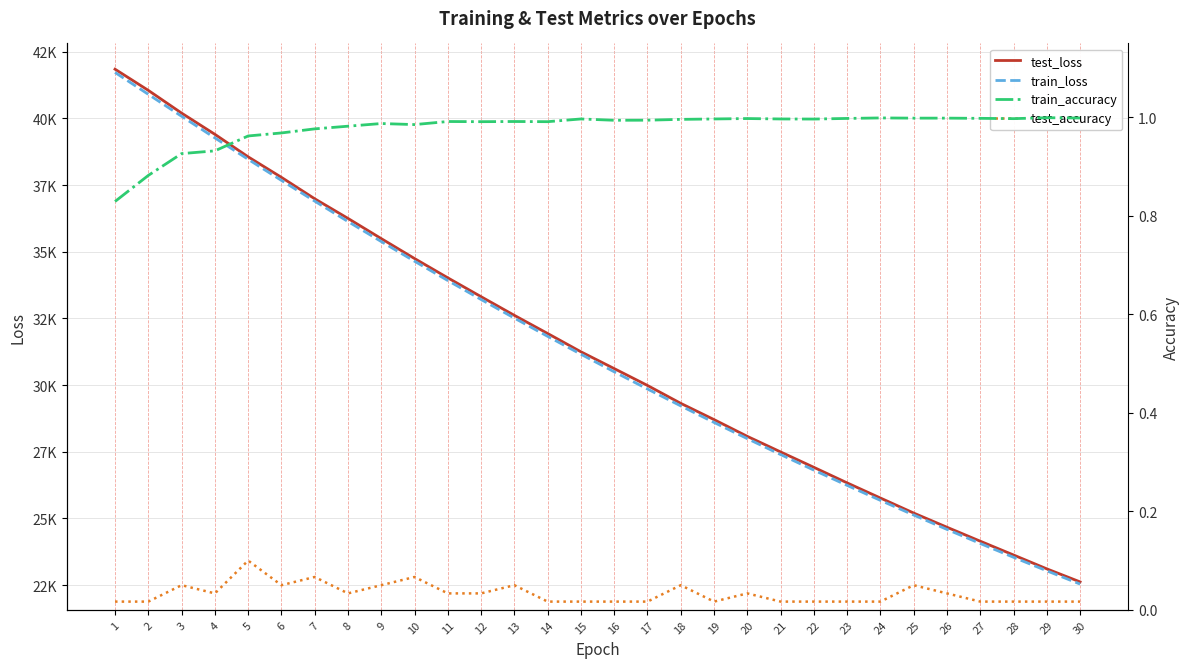

Reading left to right, what are all the values shown in this chart?

test_loss: 1=41843.6	2=41049.5	3=40197.4	4=39402.2	5=38558.2	6=37788.8	7=36985.8	8=36249.7	9=35491.8	10=34745.2	11=34021.6	12=33314.3	13=32614.6	14=31935.1	15=31249.0	16=30619.3	17=29986.6	18=29315.5	19=28706.8	20=28078.3	21=27494.9	22=26917.3	23=26333.9	24=25766.8	25=25203.2	26=24671.4	27=24148.2	28=23631.0	29=23111.2	30=22622.5
train_loss: 1=41722.1	2=40901.8	3=40079.0	4=39268.0	5=38464.9	6=37674.8	7=36897.1	8=36133.0	9=35382.0	10=34644.5	11=33920.2	12=33209.5	13=32512.2	14=31828.1	15=31156.9	16=30498.9	17=29853.6	18=29220.8	19=28600.6	20=27992.5	21=27396.6	22=26812.5	23=26239.9	24=25678.8	25=25129.0	26=24590.1	27=24062.0	28=23544.6	29=23037.6	30=22540.8
train_accuracy: 1=0.8	2=0.9	3=0.9	4=0.9	5=1.0	6=1.0	7=1.0	8=1.0	9=1.0	10=1.0	11=1.0	12=1.0	13=1.0	14=1.0	15=1.0	16=1.0	17=1.0	18=1.0	19=1.0	20=1.0	21=1.0	22=1.0	23=1.0	24=1.0	25=1.0	26=1.0	27=1.0	28=1.0	29=1.0	30=1.0
test_accuracy: 1=0.0	2=0.0	3=0.1	4=0.0	5=0.1	6=0.1	7=0.1	8=0.0	9=0.1	10=0.1	11=0.0	12=0.0	13=0.1	14=0.0	15=0.0	16=0.0	17=0.0	18=0.1	19=0.0	20=0.0	21=0.0	22=0.0	23=0.0	24=0.0	25=0.1	26=0.0	27=0.0	28=0.0	29=0.0	30=0.0